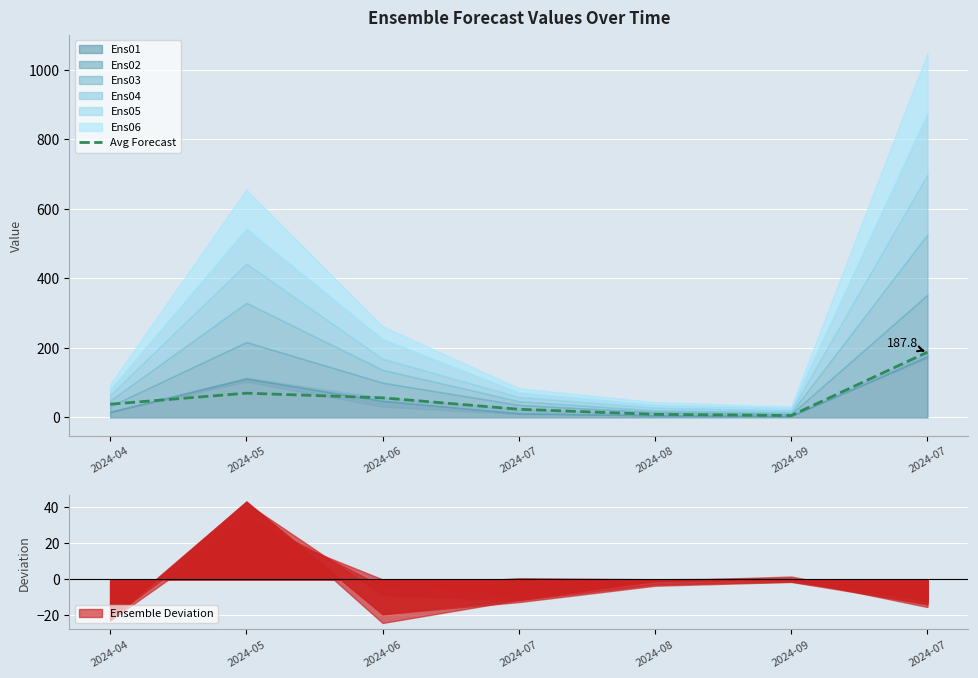

True or false: the data shows 5.5 at 2024-09.

True